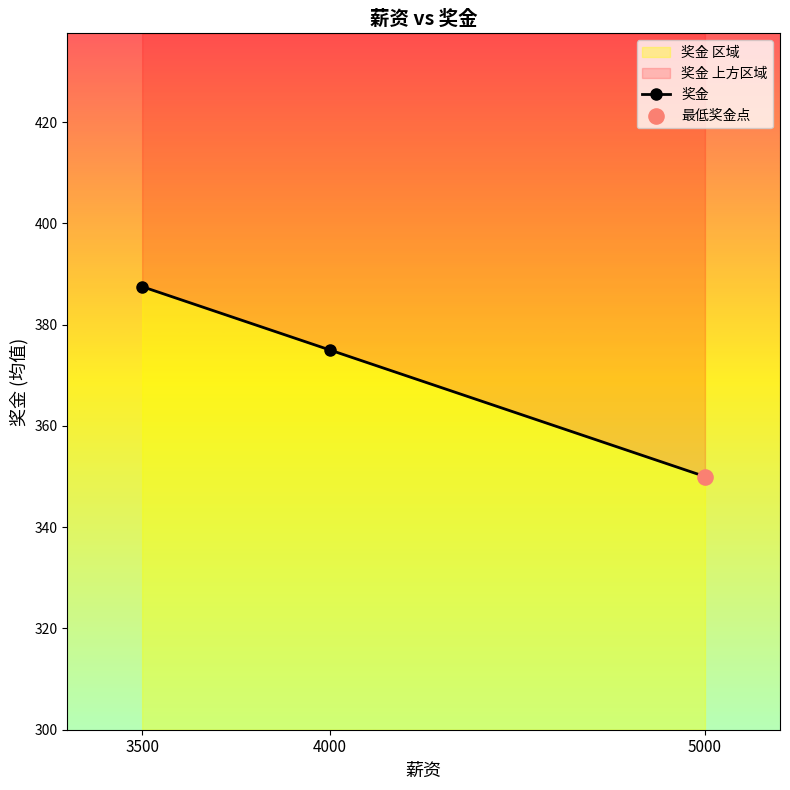

What is the change in value from 3500 to 4000?

-12.5